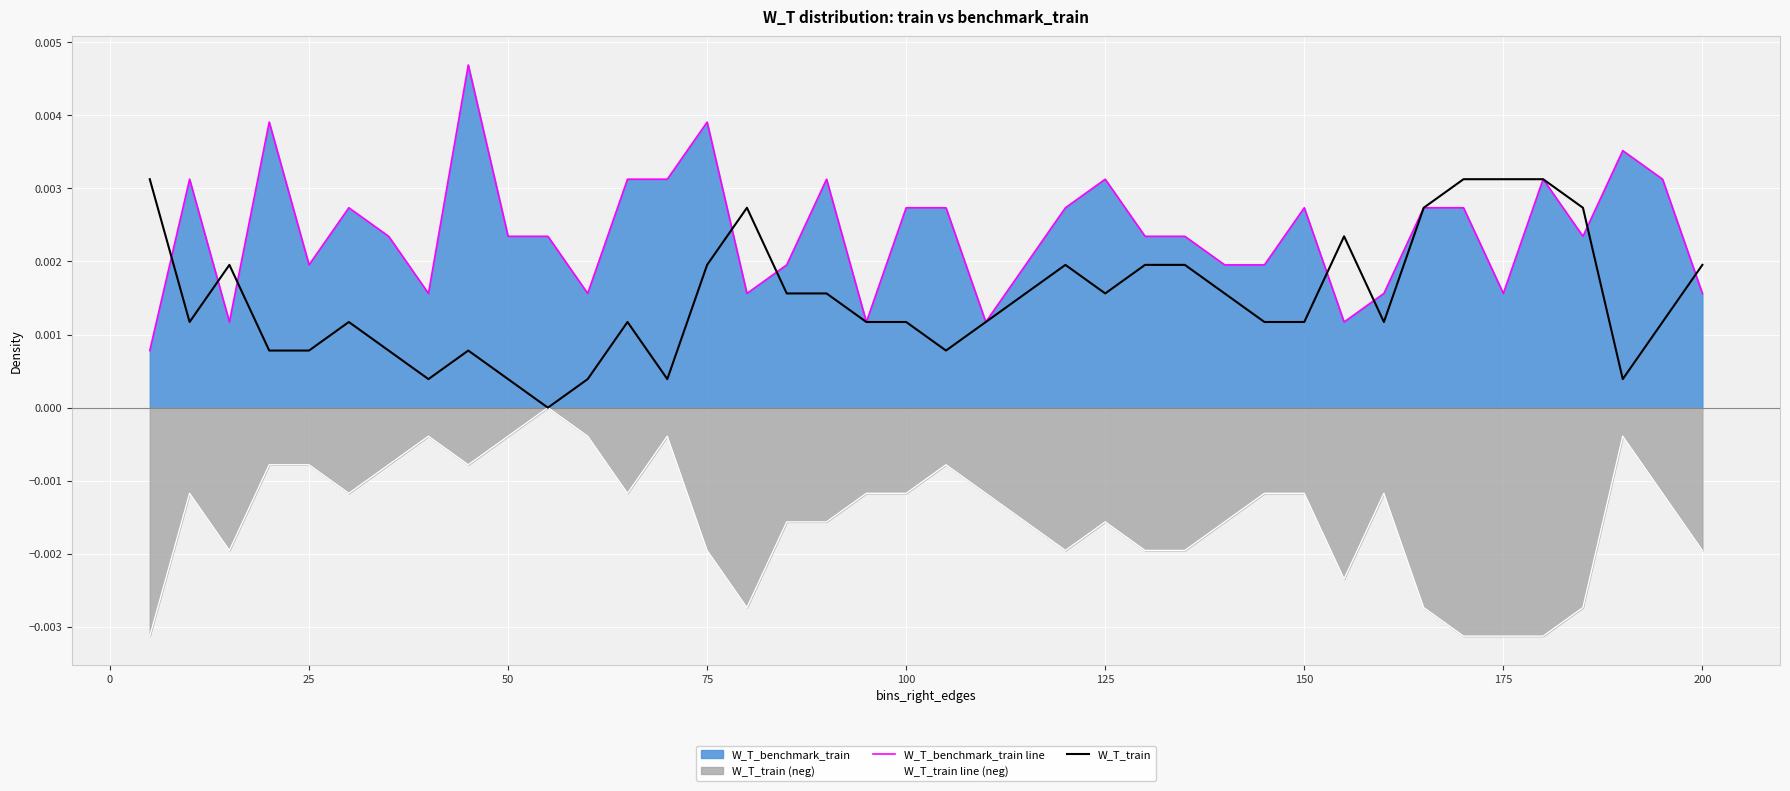

Which series has the largest range (max minus min)?

W_T_benchmark_train line